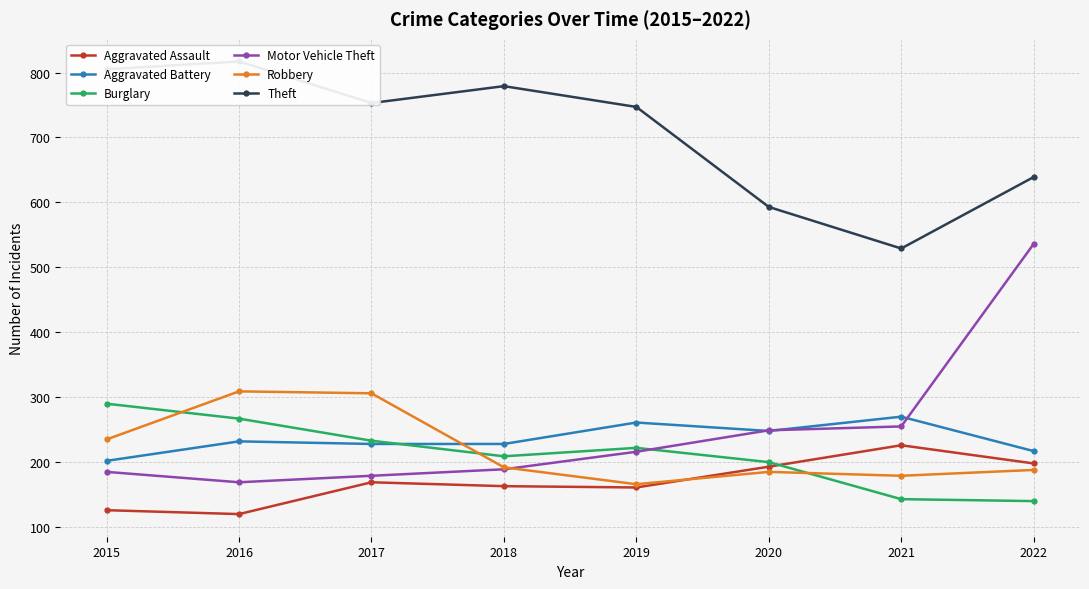

At how many categories does at least one series exceed 699?

5